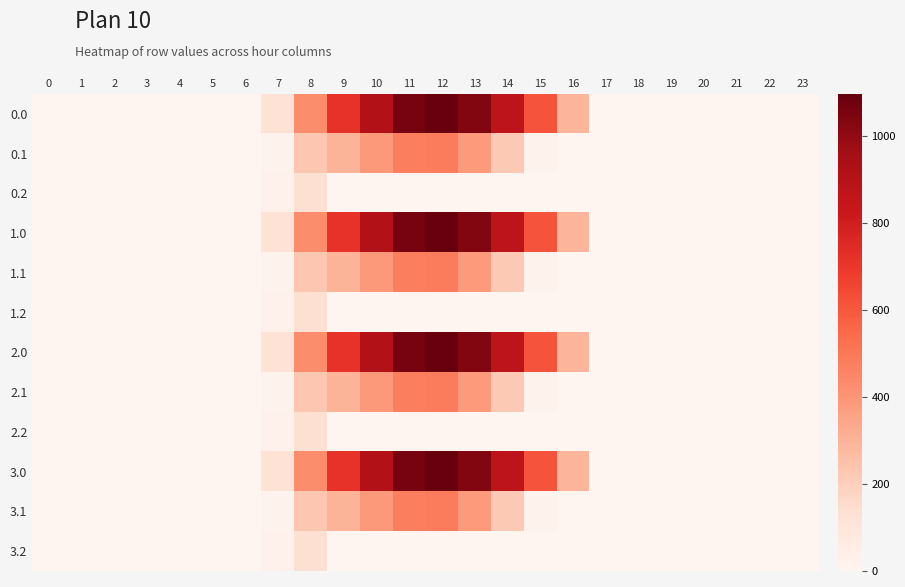

What is the maximum value shown in the chart?

1096.7